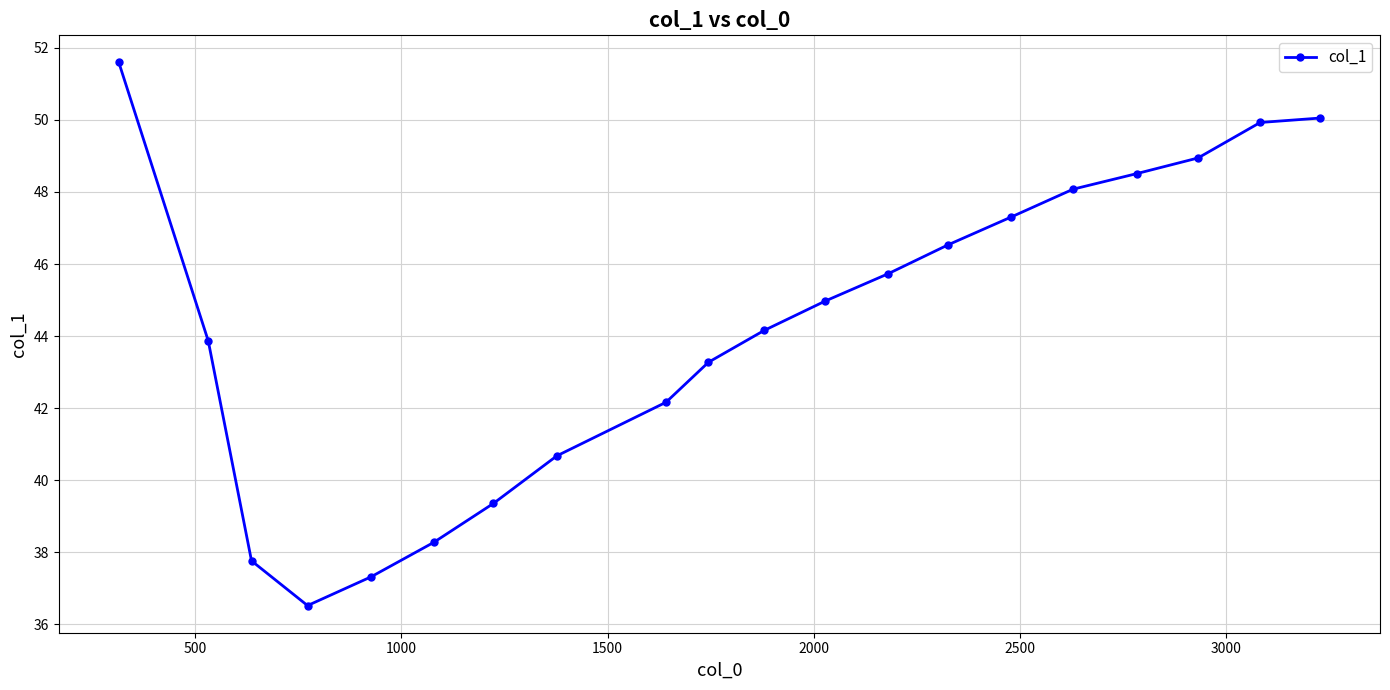

How many points are lower than both their immediate neighbors (excluding endpoints)?

1